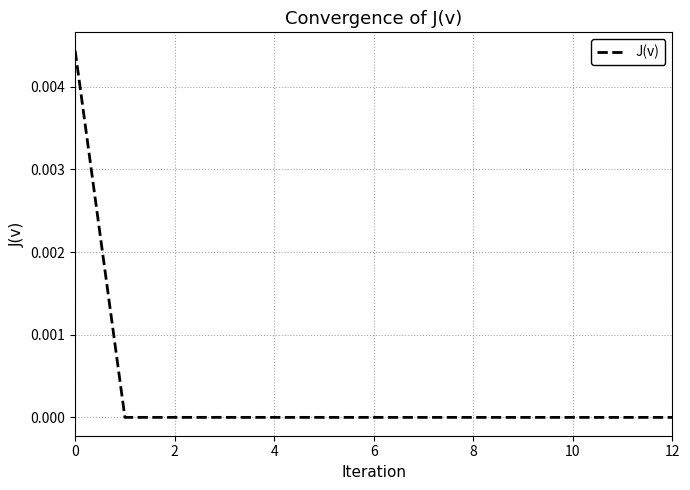

True or false: there are more than 2 points higher than both neighbors.

False